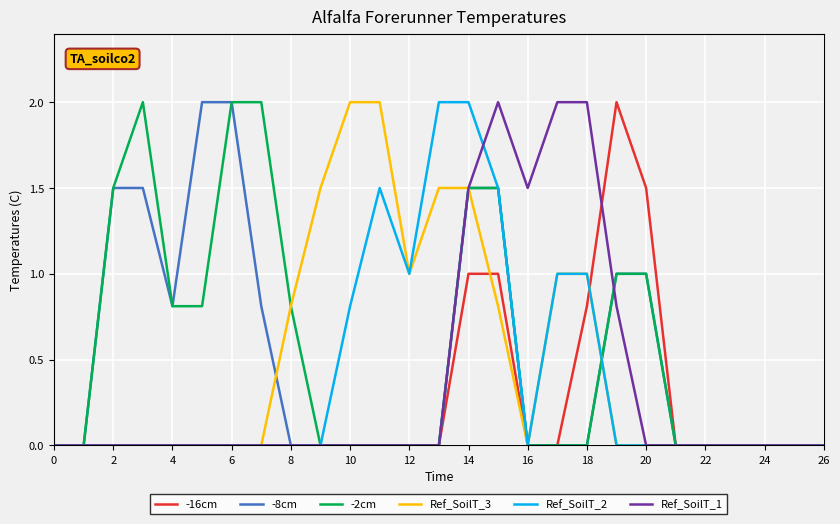

What is the maximum value shown in the chart?

2.0